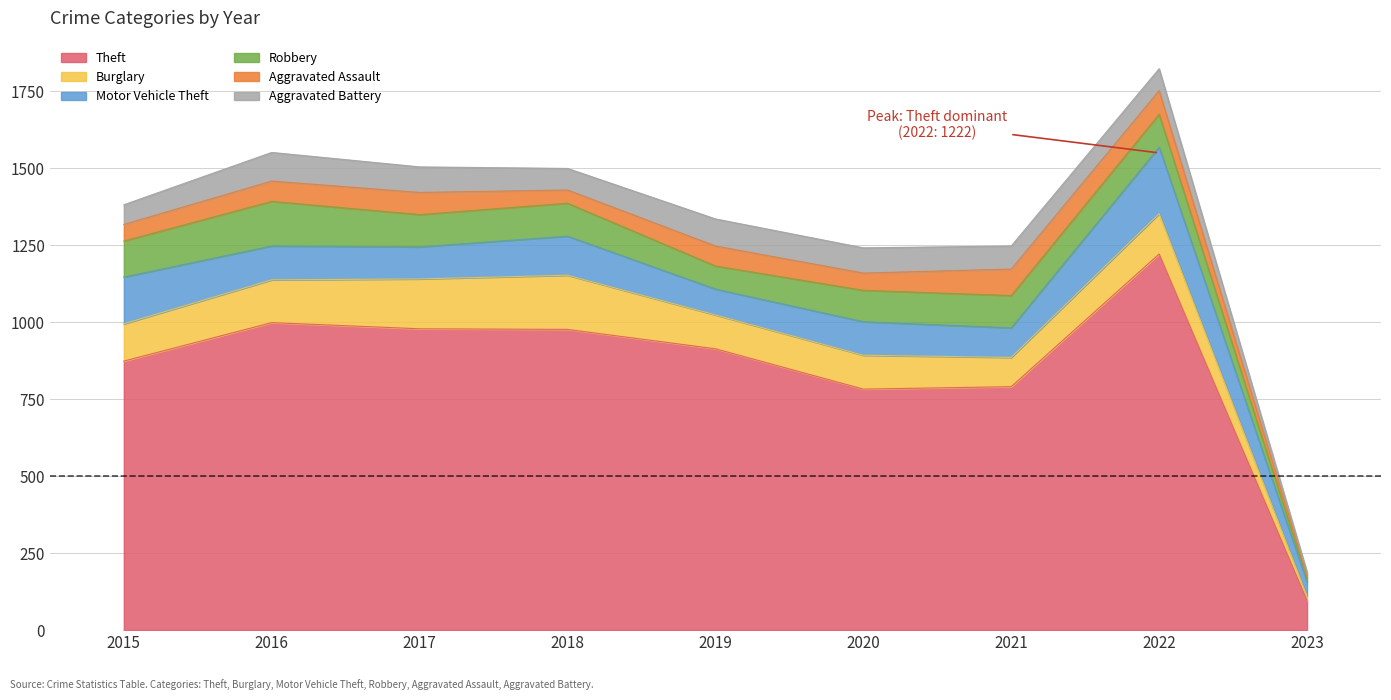

Where is Aggravated Battery nearest to the value 51?

2015